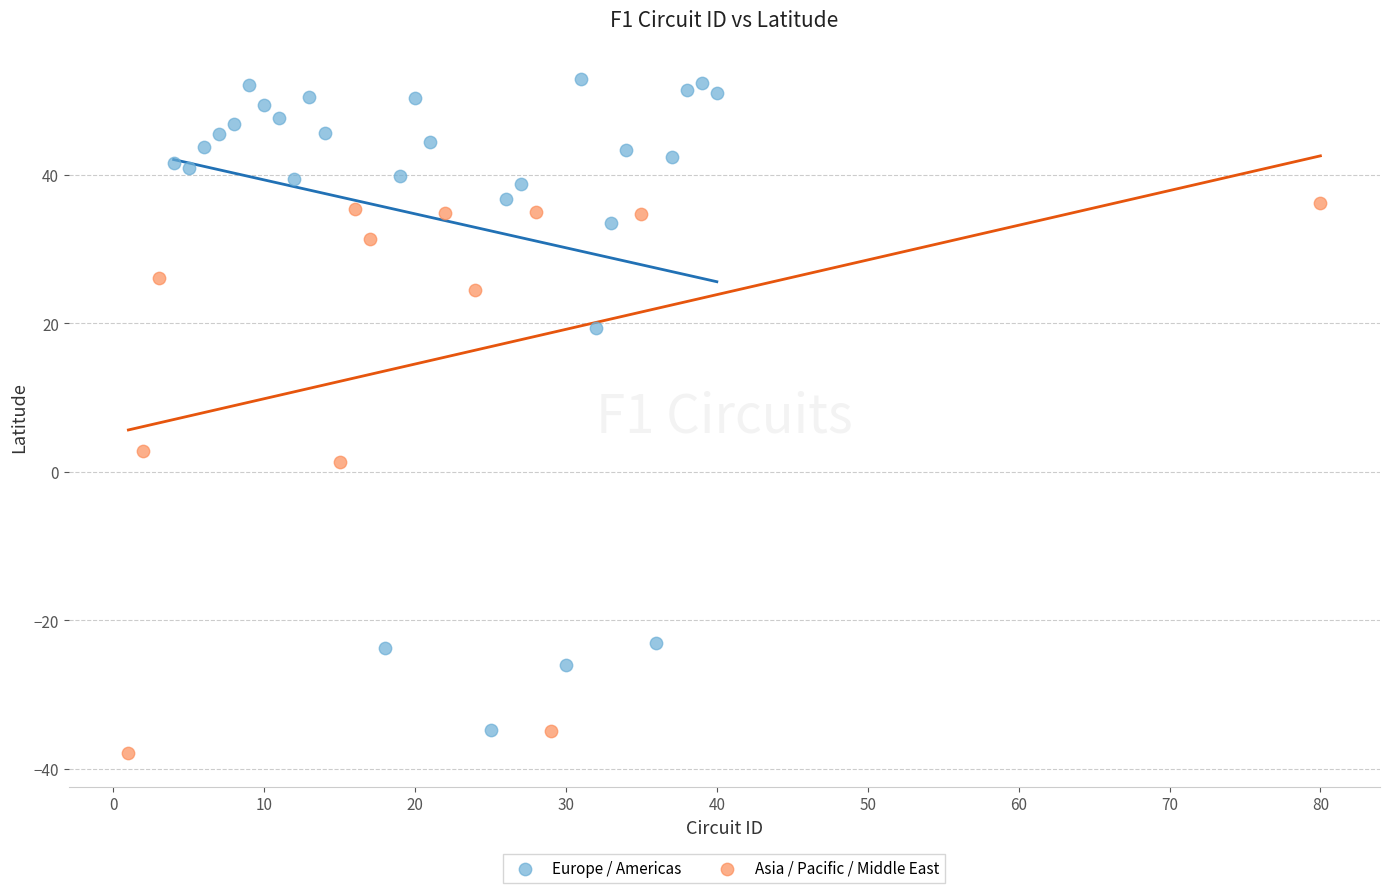

Which series has the widest spread of Y values?

Europe / Americas